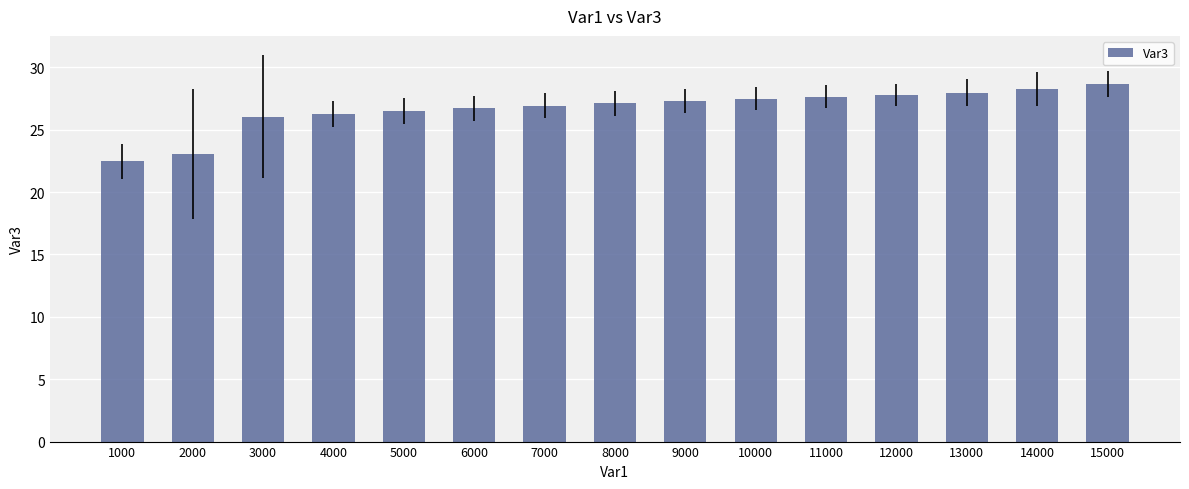

Reading left to right, transcribe all the data shown in this chart.

22.5	23.0	26.0	26.3	26.5	26.7	26.9	27.1	27.3	27.5	27.6	27.8	28.0	28.3	28.7